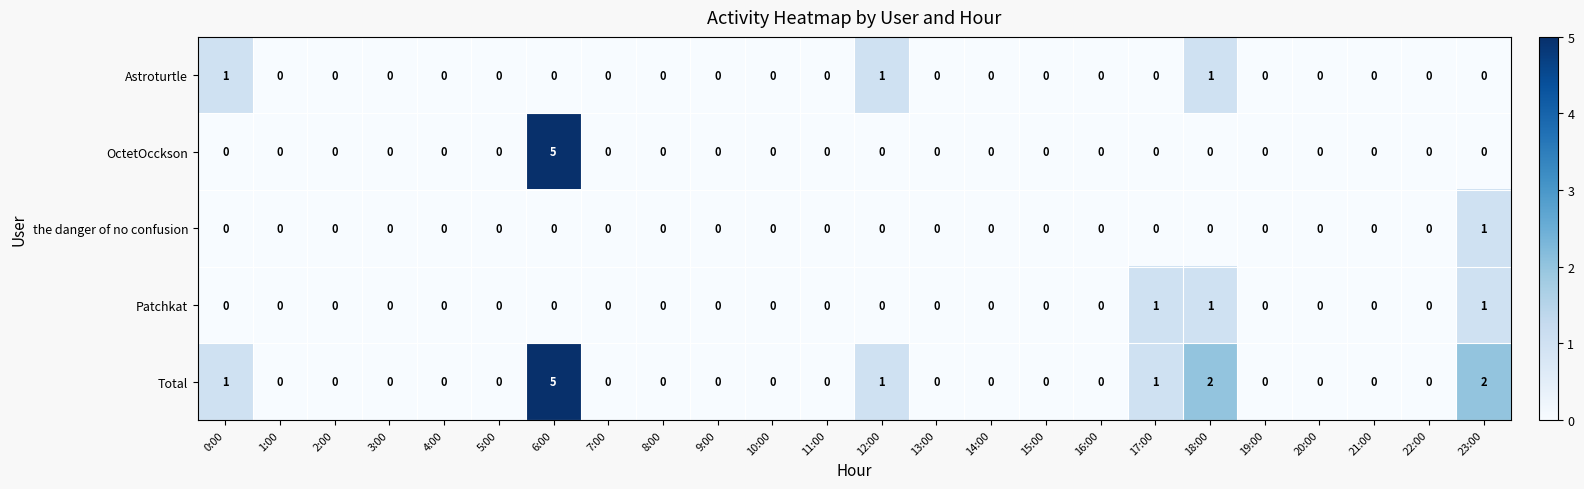

The Astroturtle series shows 1 at 1:00. True or false?

False